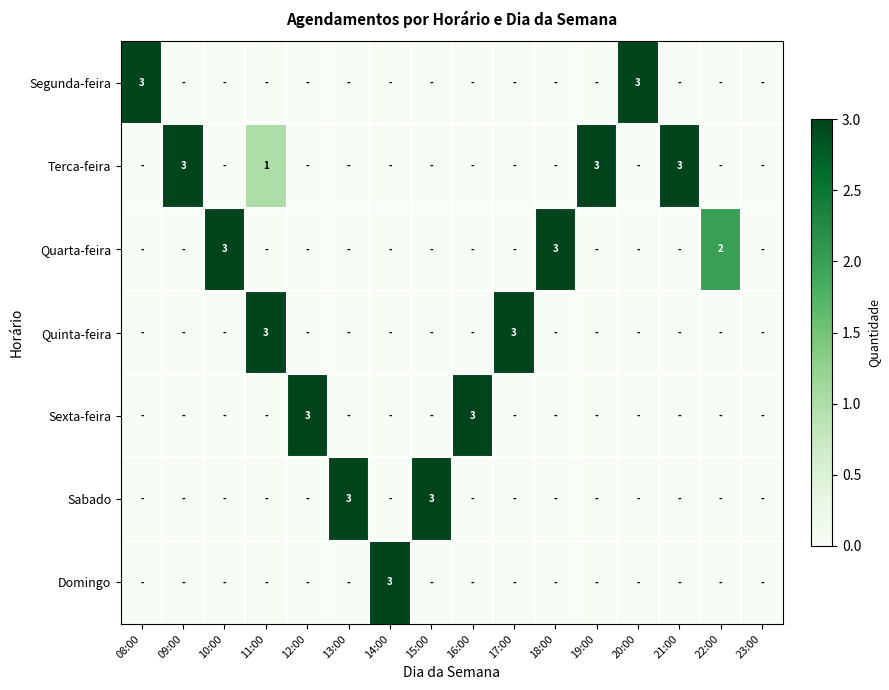

The Quinta-feira series shows 0 at 21:00. True or false?

True